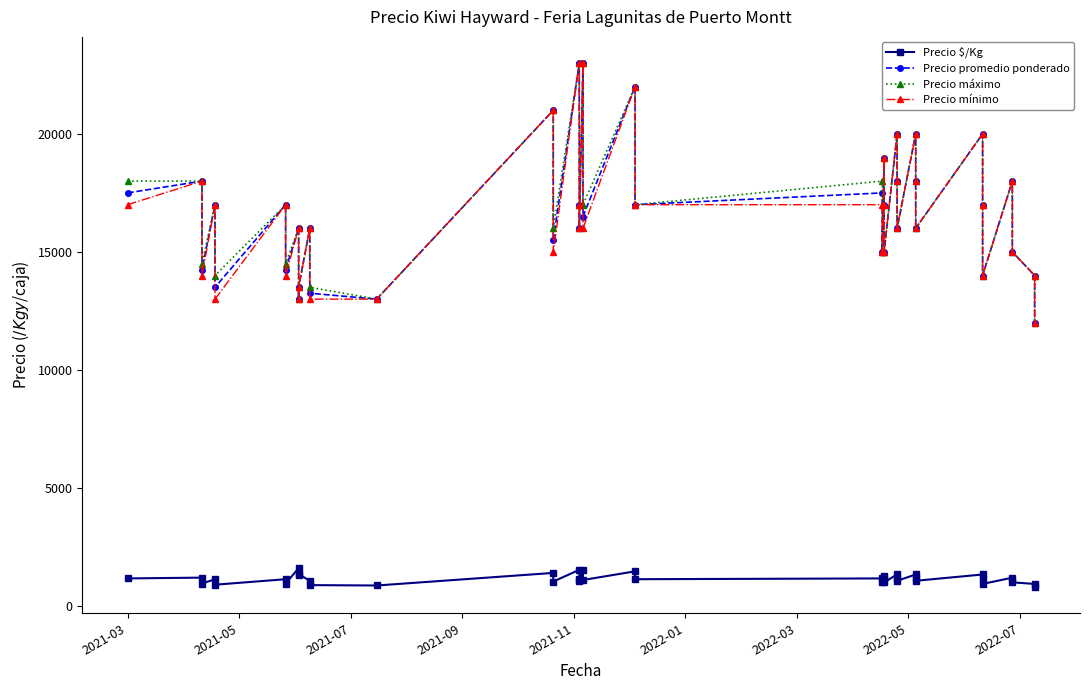

What is the difference between the maximum and minimum values in the Precio máximo series?

11000